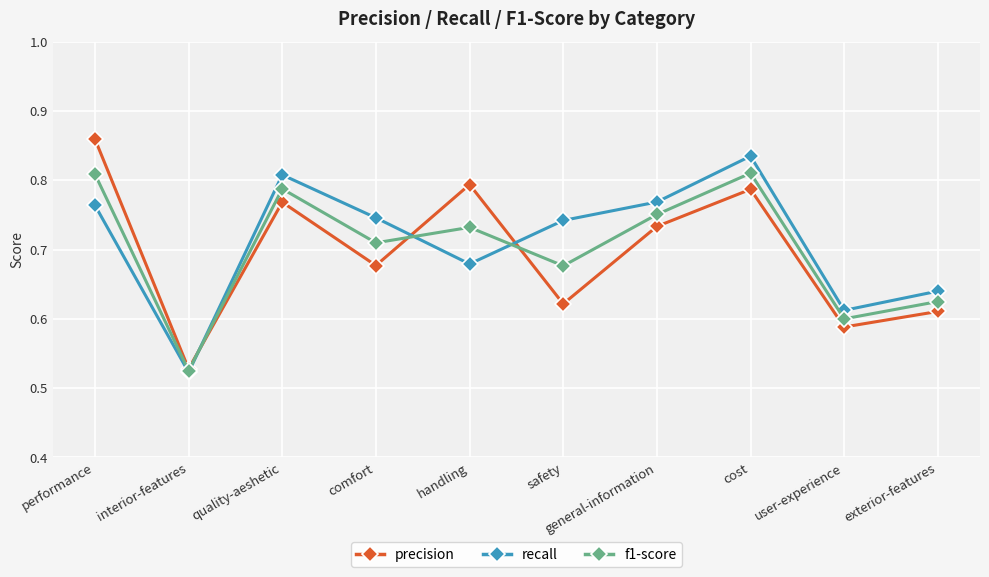

Rank the series by their average value, from highest to lowest.

recall, f1-score, precision